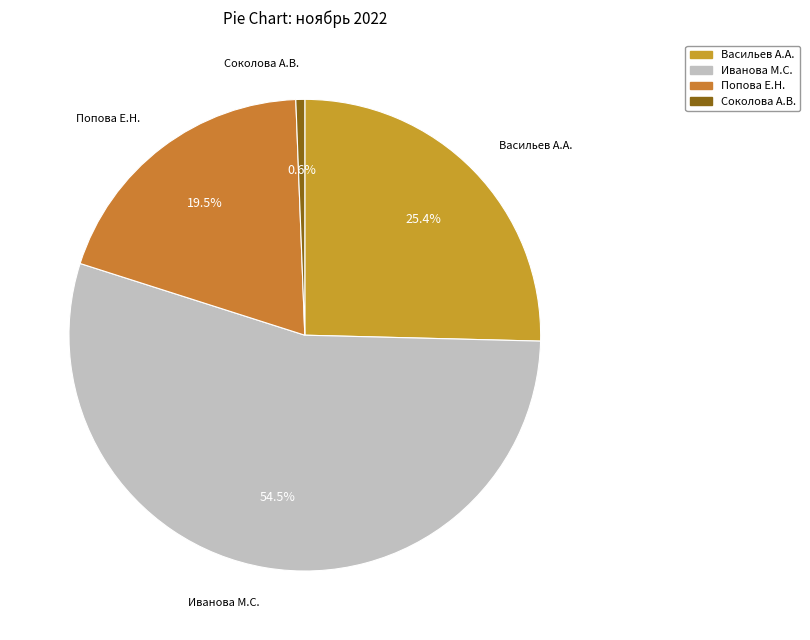

Which slice is the largest?

Иванова Мария Сергеевна